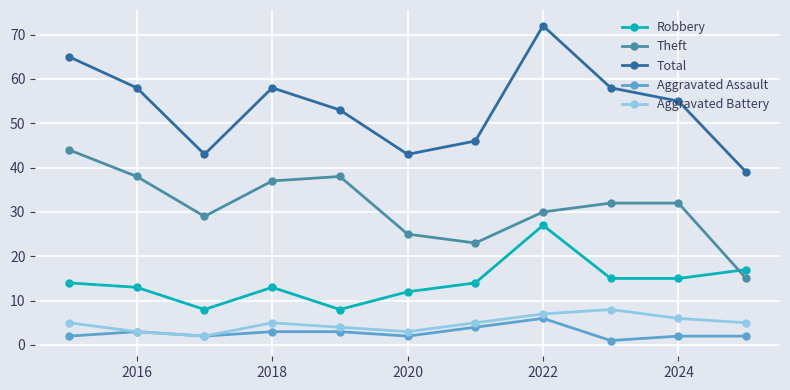

How many lines are shown in the chart?

5